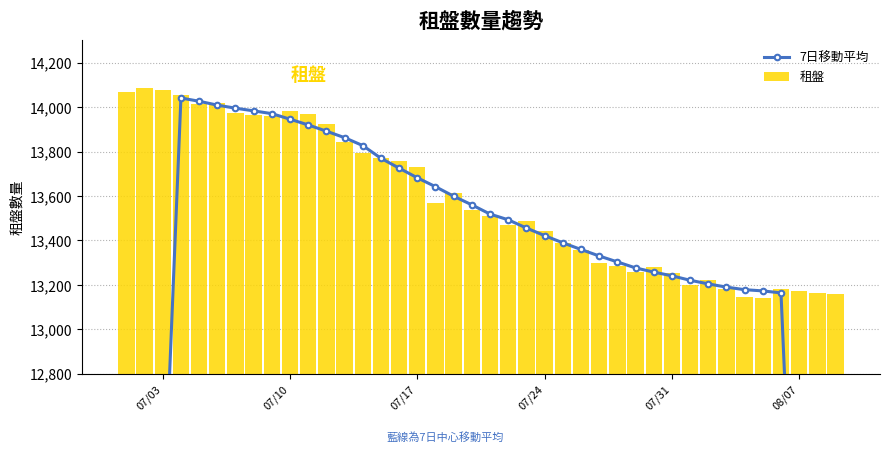

What are all the series names shown in the legend?

7日移動平均, 租盤